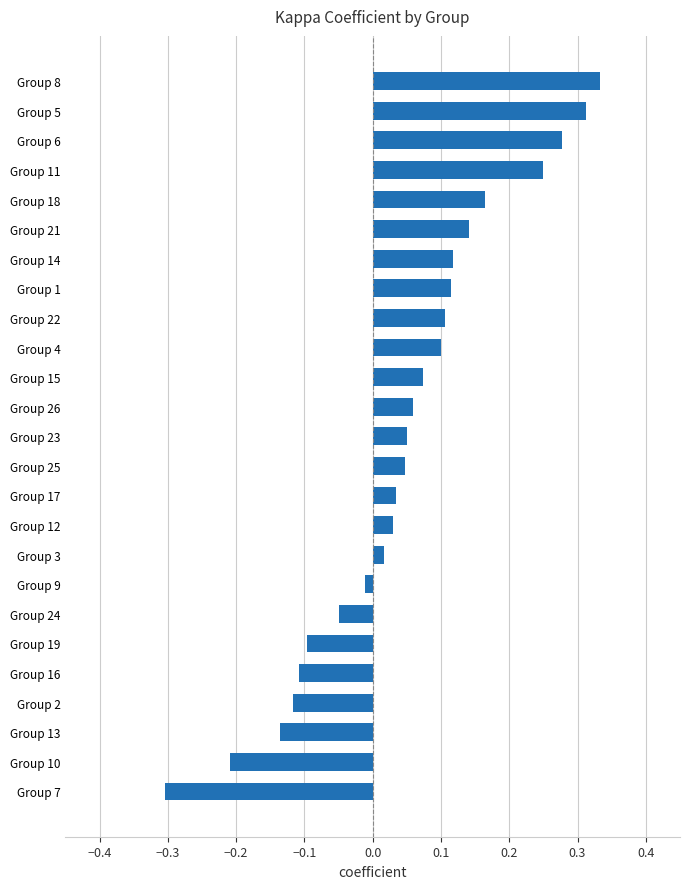

How many bars are there in total?

25